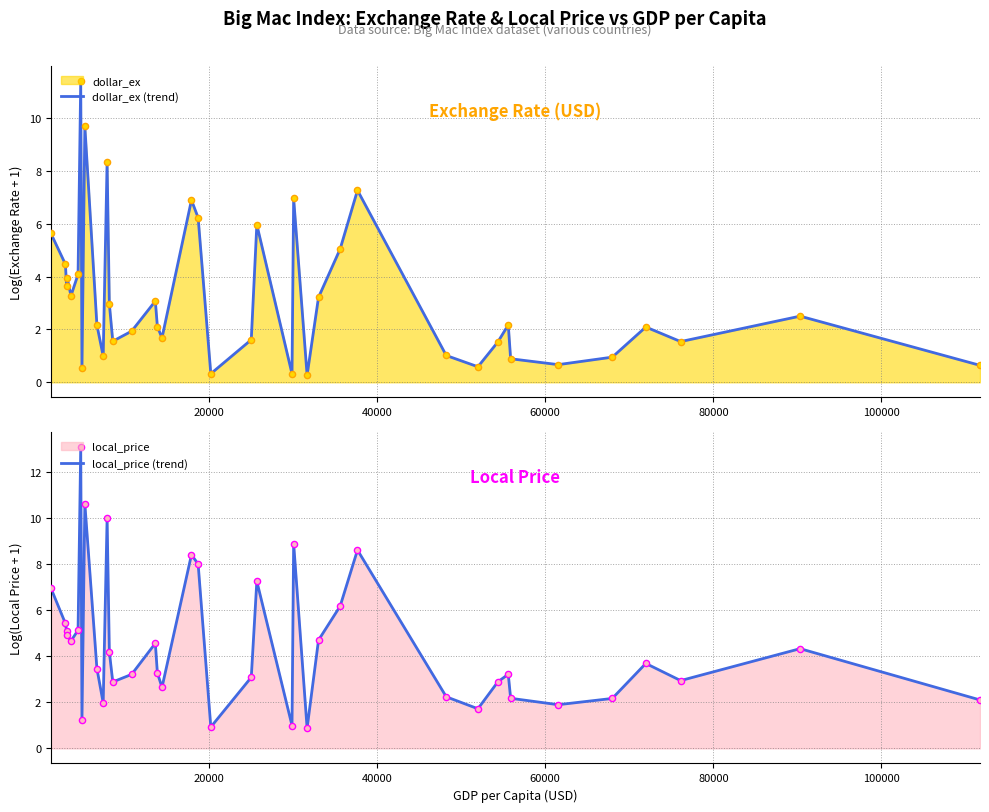

Which series reaches the maximum Y coordinate?

local_price (trend)